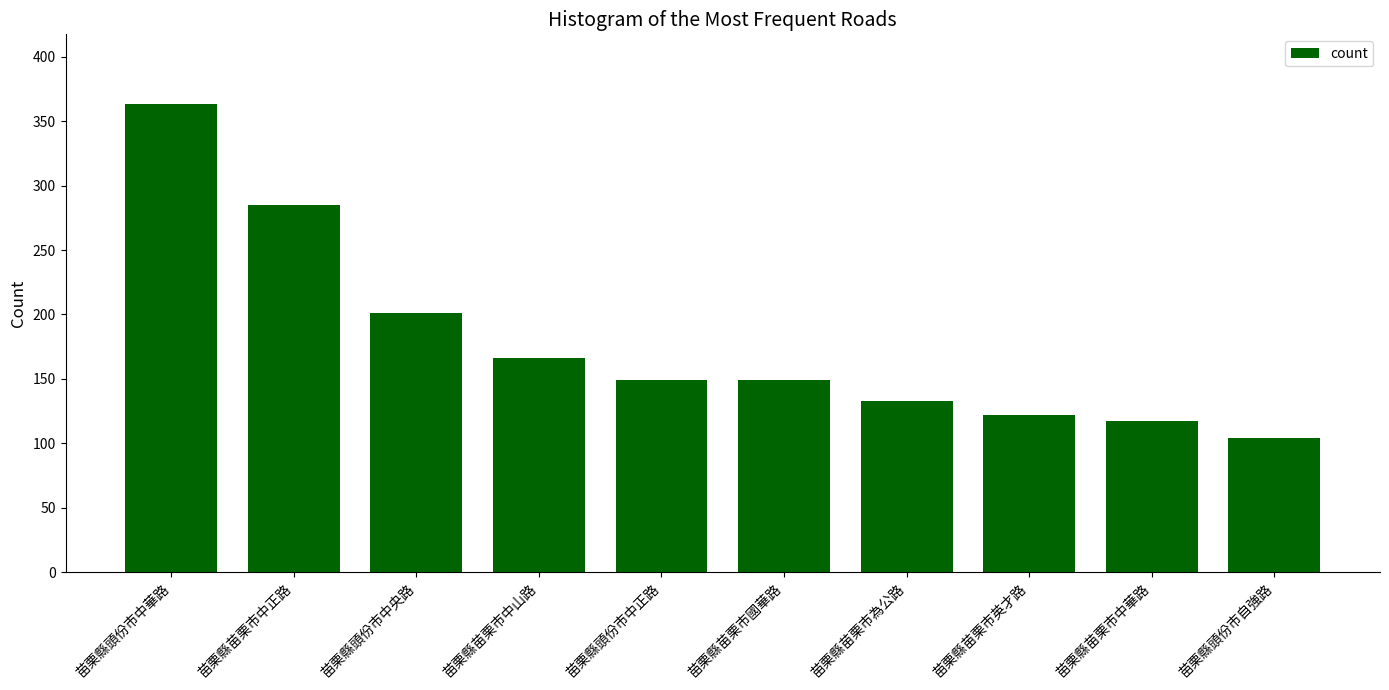

At which label does the data first exceed 149?

苗栗縣頭份市中華路